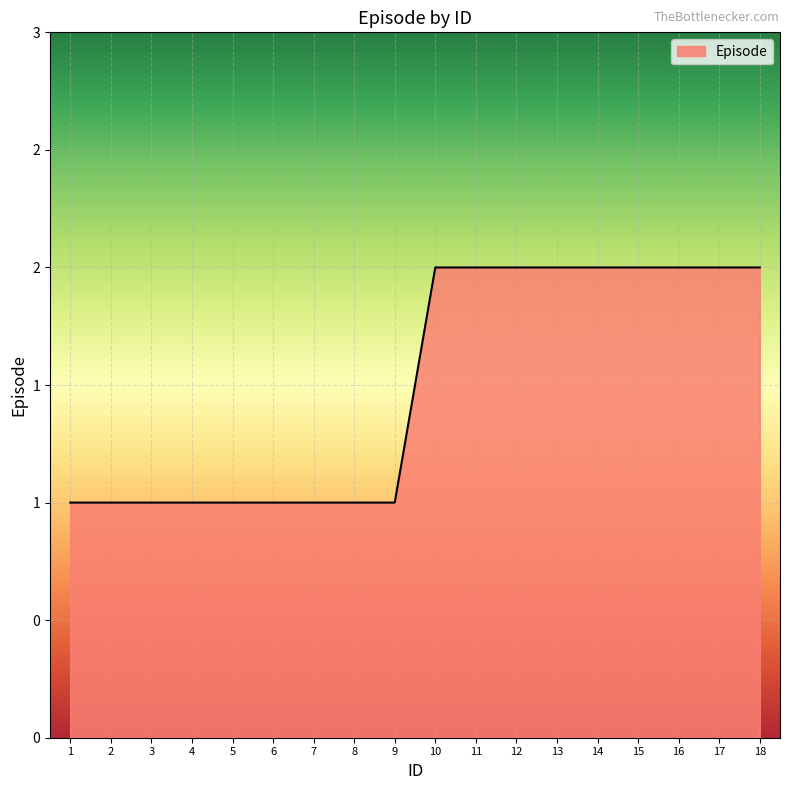

List the labels in order of value, largest first.

10, 11, 12, 13, 14, 15, 16, 17, 18, 1, 2, 3, 4, 5, 6, 7, 8, 9